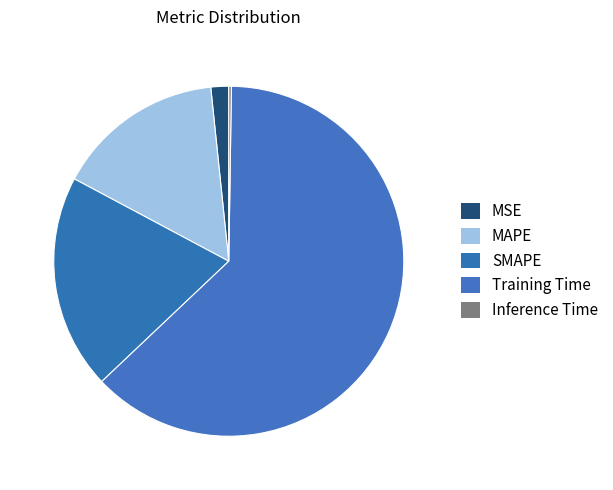

What is the largest slice in the pie chart?

Training Time